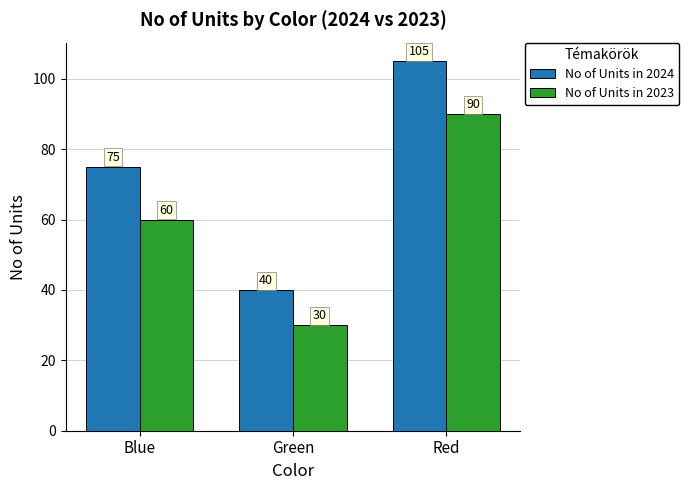

The value of No of Units in 2024 at Red is 22. True or false?

False